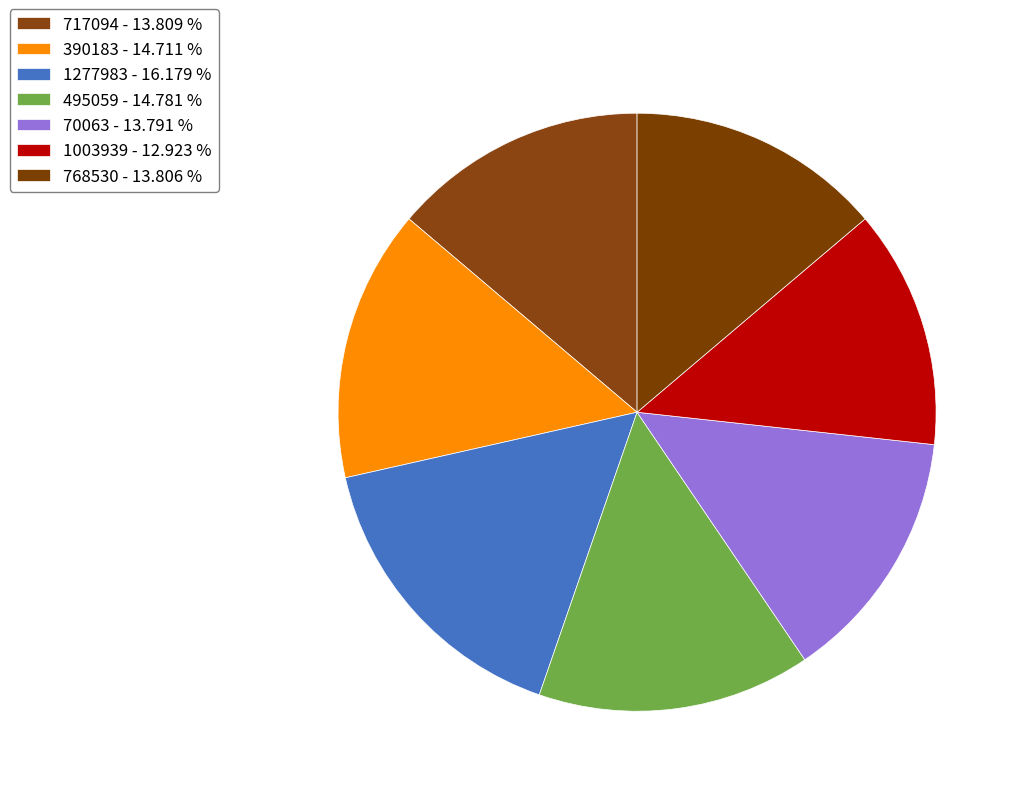

To the nearest percent, what portion does 1003939 represent?

13%